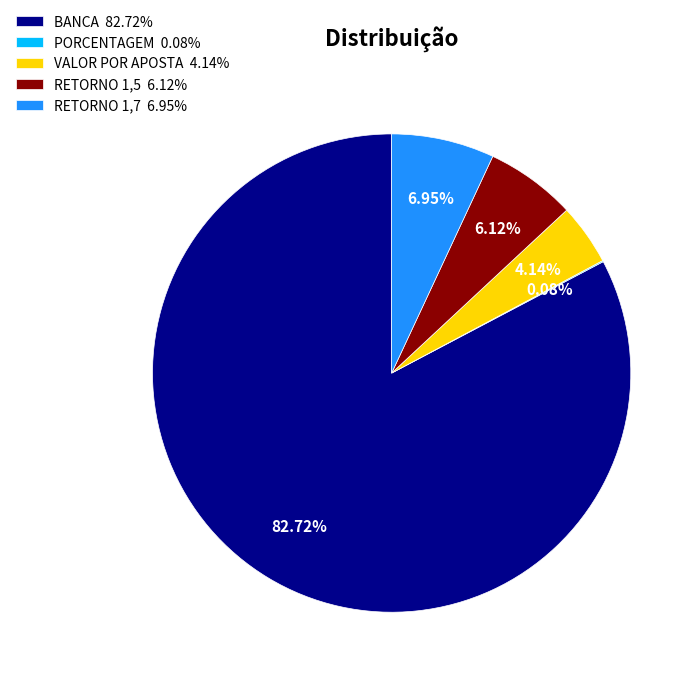

Combined, do RETORNO 1,5 6.12% and VALOR POR APOSTA 4.14% account for over 50%?

No